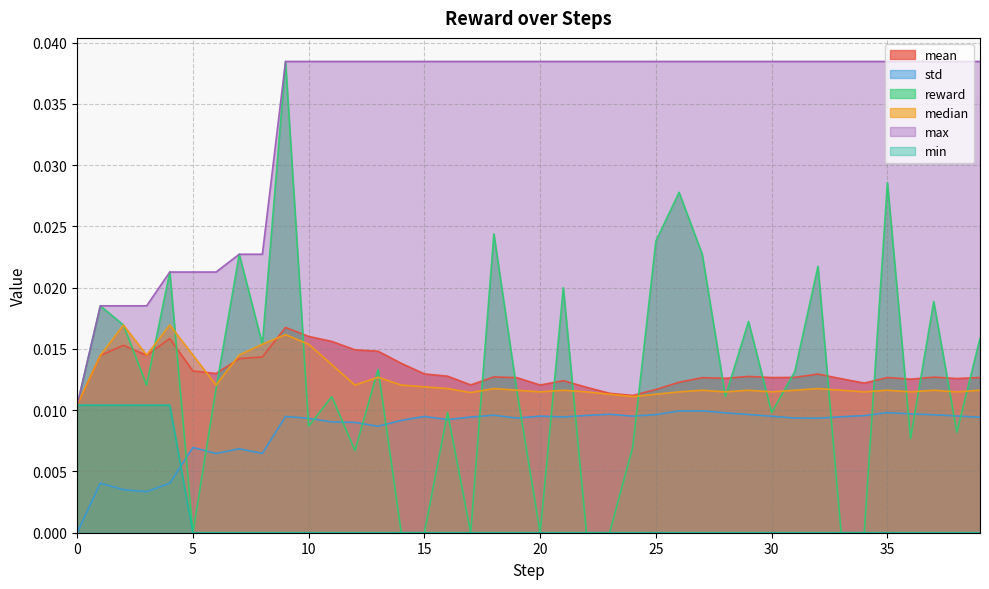

What is the total value across all series at 17?

0.1